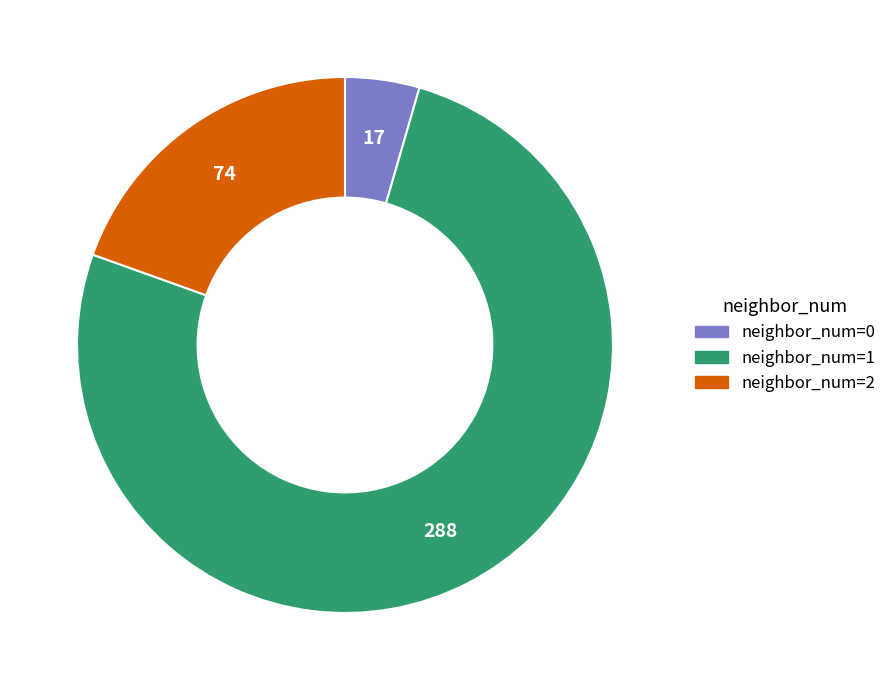

Is there a majority slice in this chart?

Yes